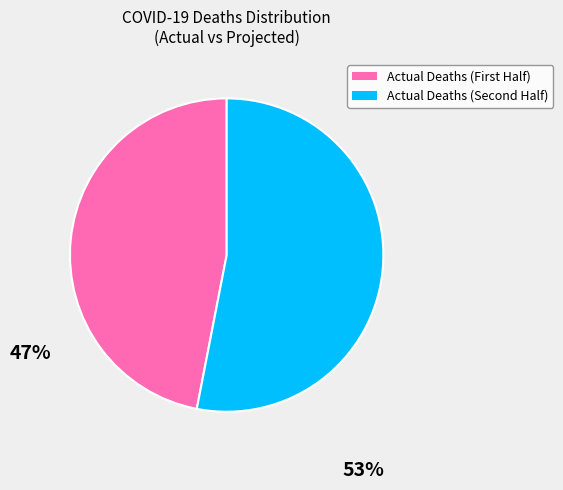

Rank the categories by value from lowest to highest.

Actual Deaths (First Half), Actual Deaths (Second Half)